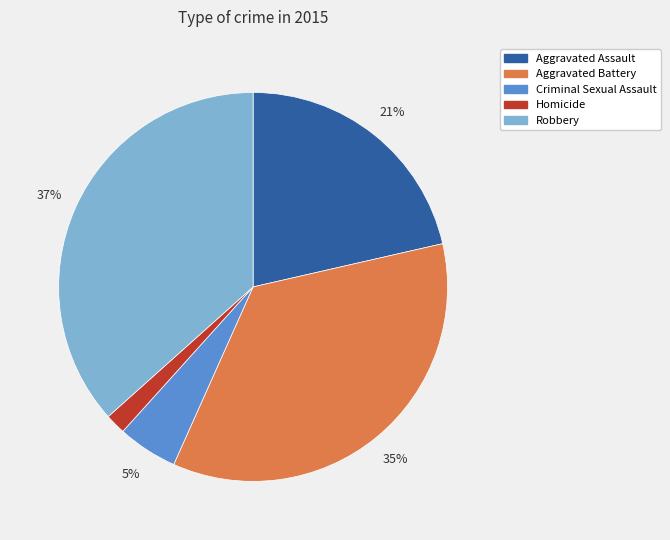

How many segments does this pie chart have?

5